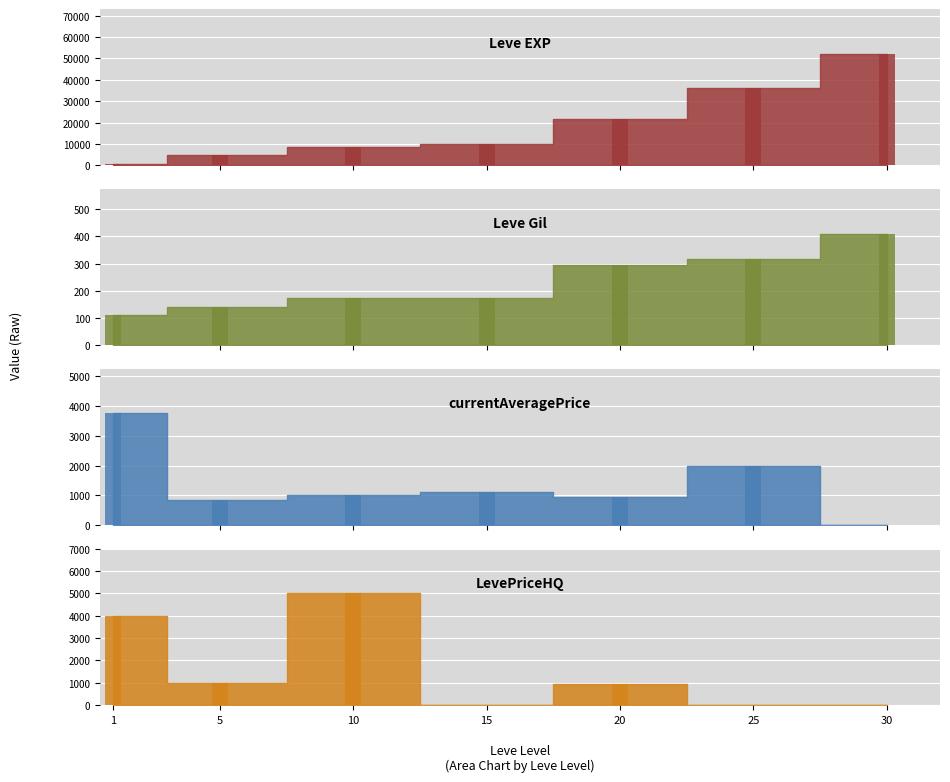

What is the total value across all series at 5?

6650